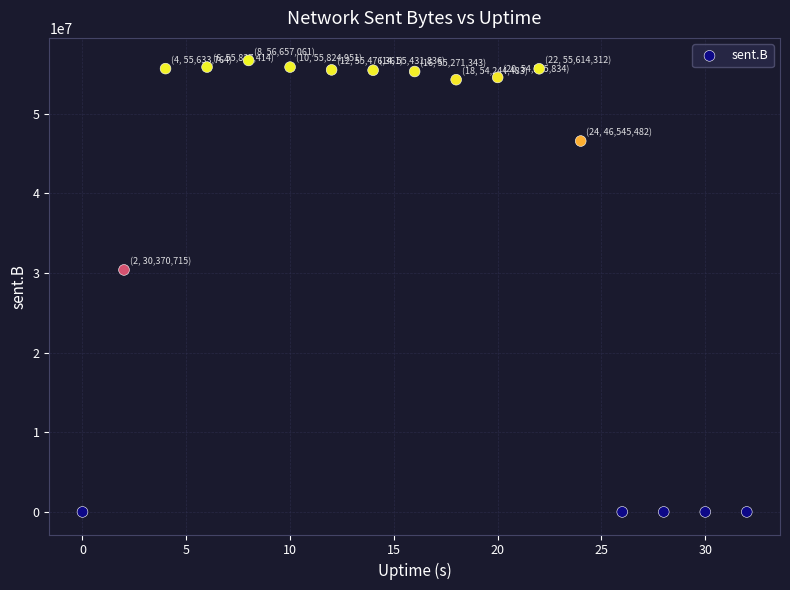

What is the range of Y values (max minus min)?

56657061